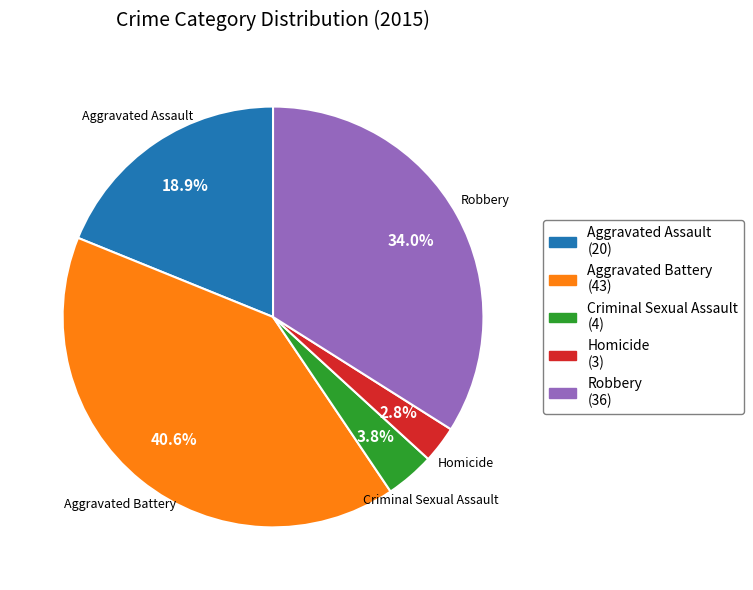

To the nearest percent, what percentage of the pie is Homicide?

3%